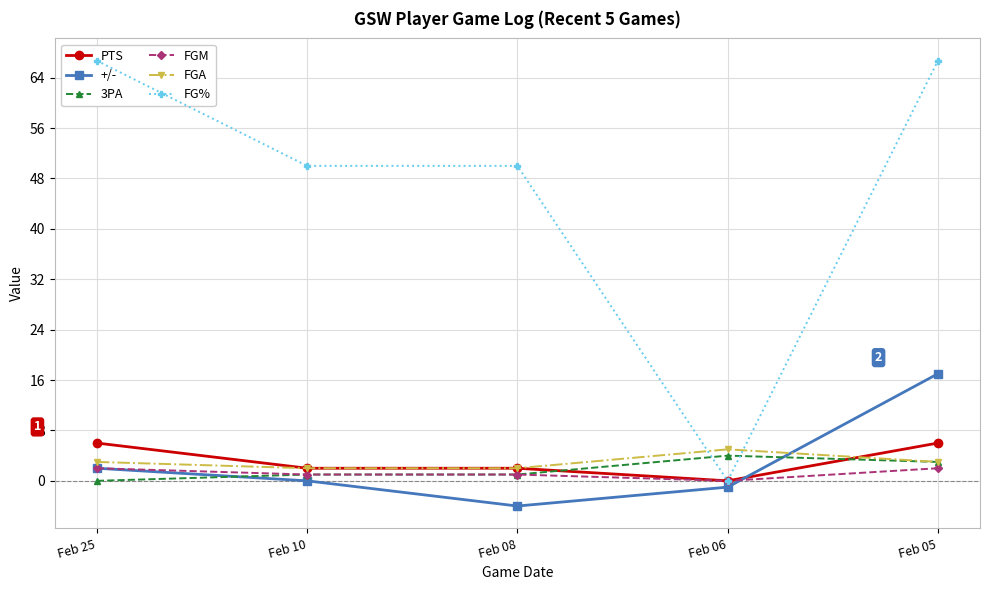

Rank the series at Feb 10 from highest to lowest value.

FG%, PTS, FGA, 3PA, FGM, +/-